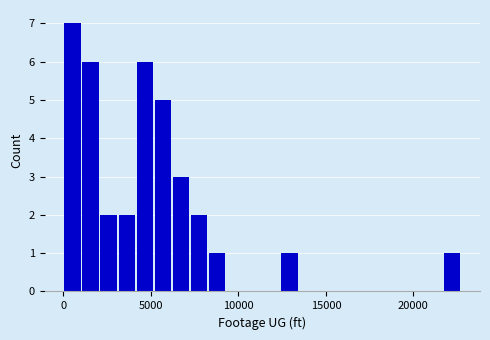

Read against the x-axis, roughly where is the centre of the tallest bar?

500